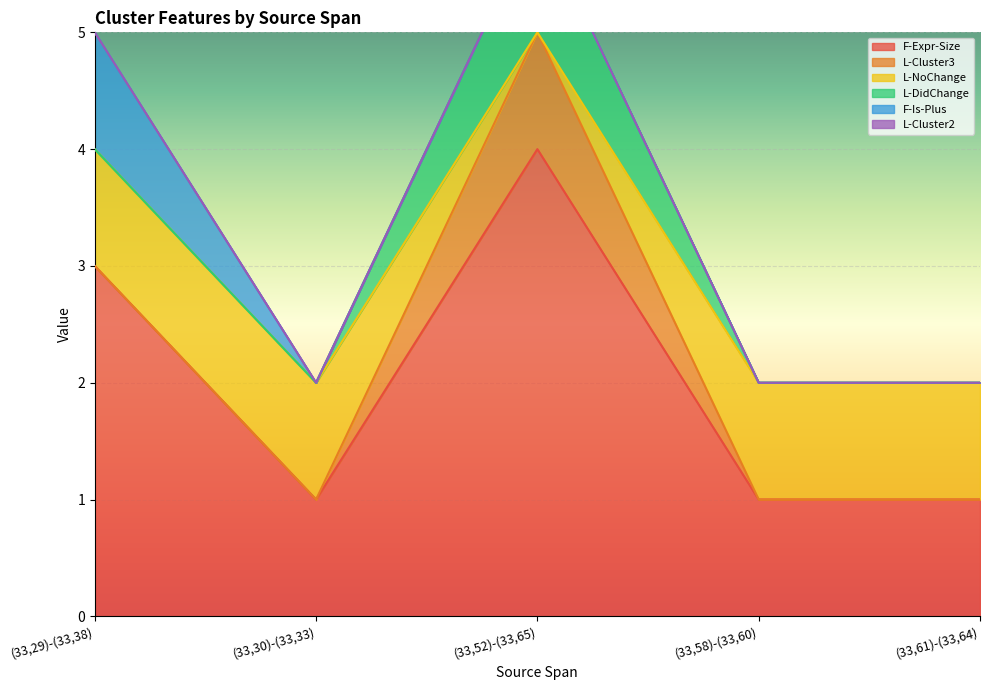

True or false: F-Is-Plus and F-Expr-Size intersect in this chart.

False